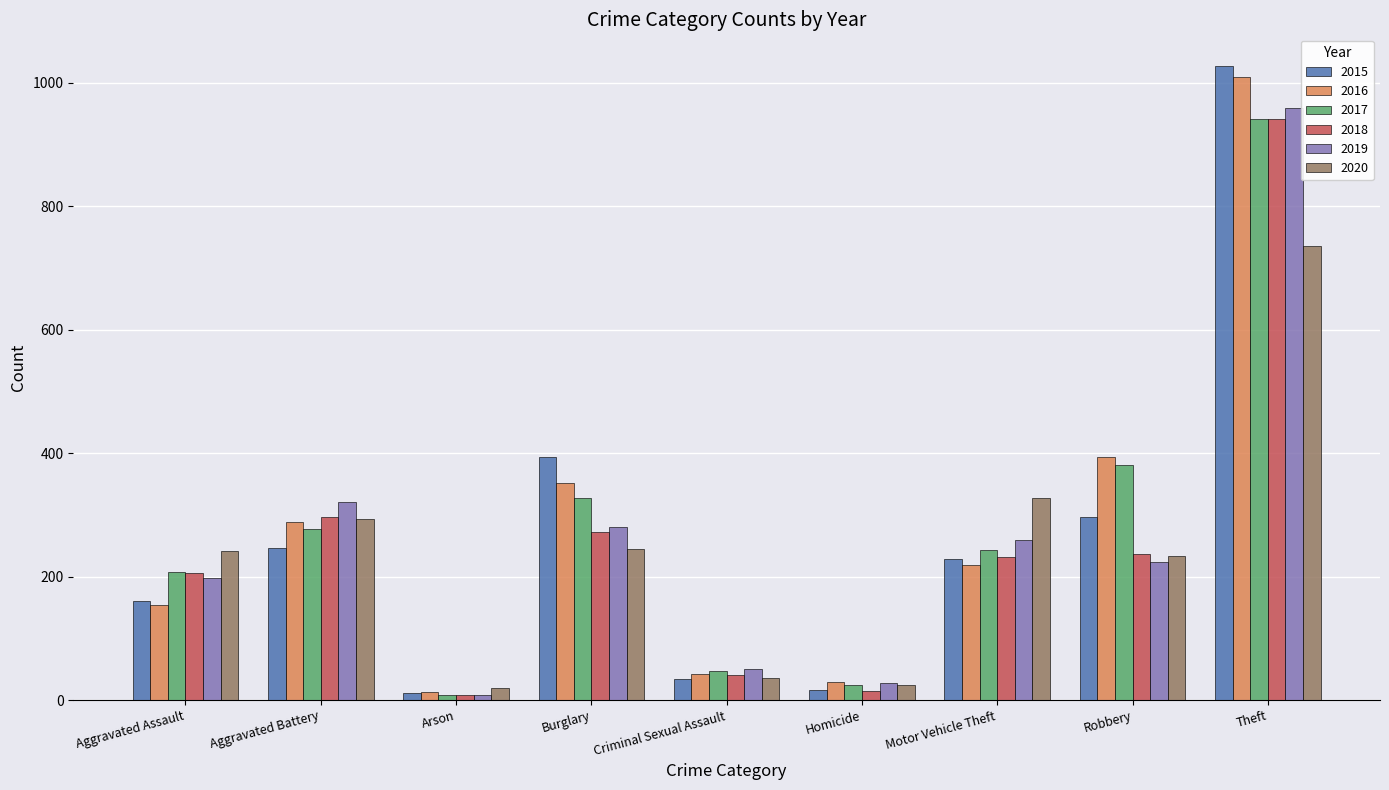

At which category is the sum across all series the highest?

Theft